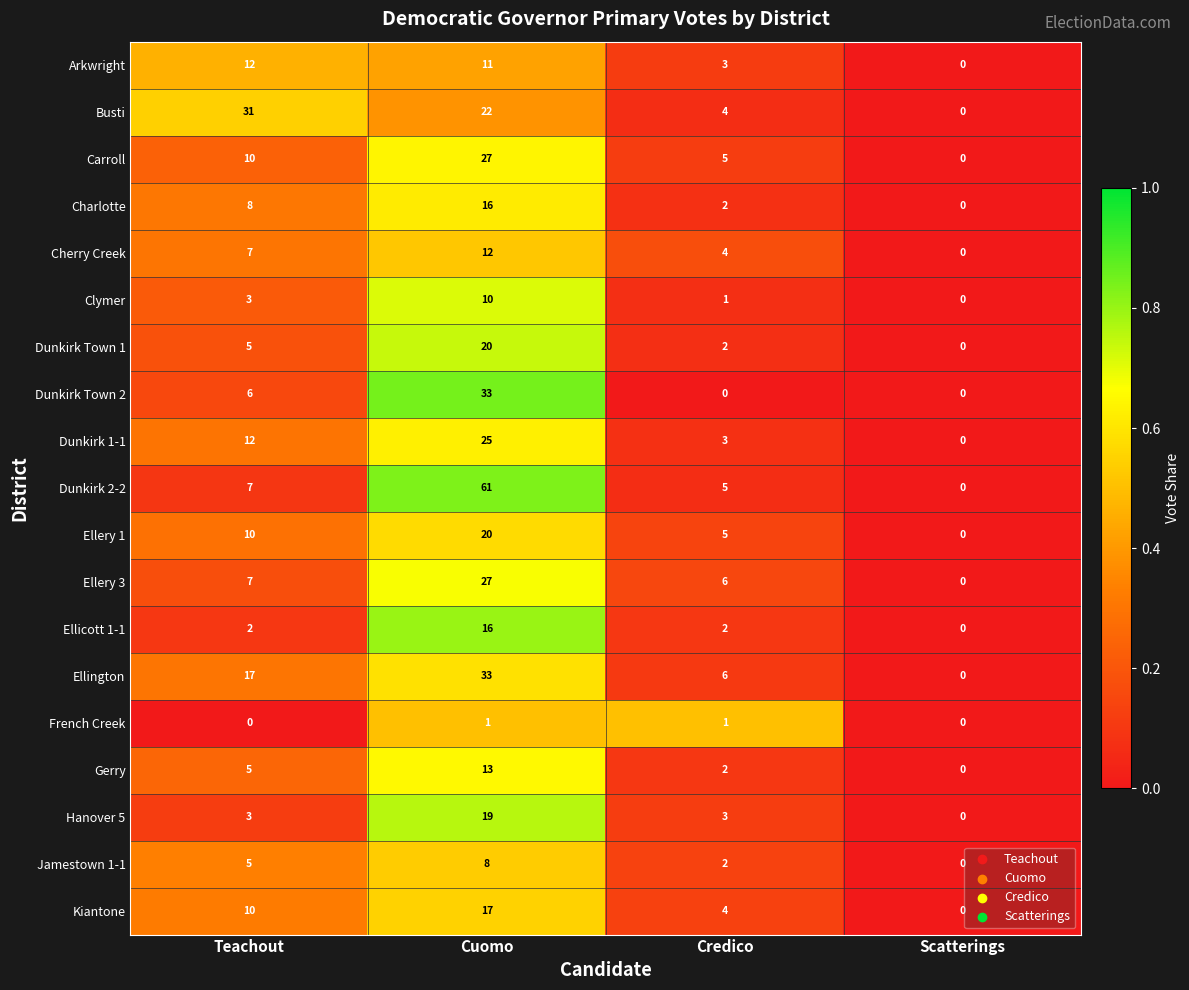

Count the Ellery 1 values in the range 5 to 20.

3